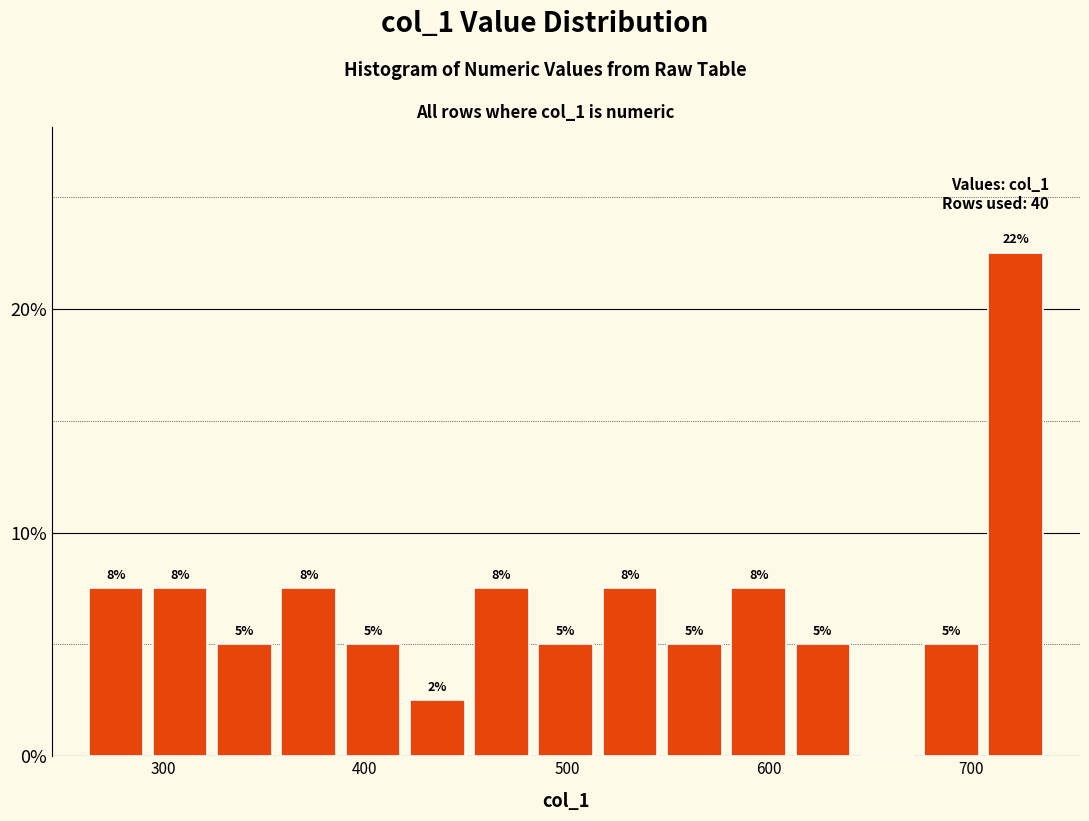

Read against the x-axis, roughly where is the centre of the tallest bar?

720